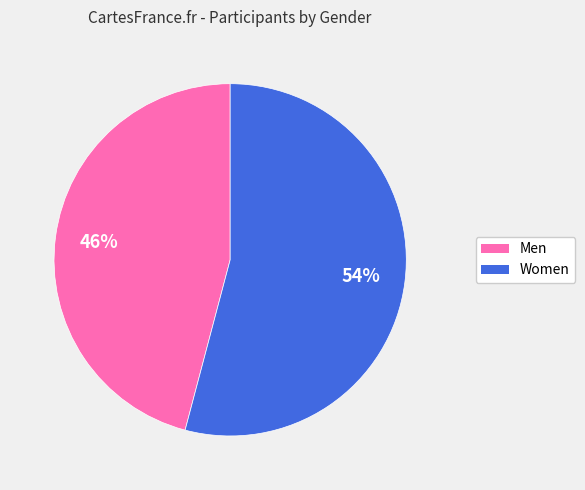

Rank the categories by value from lowest to highest.

Men, Women